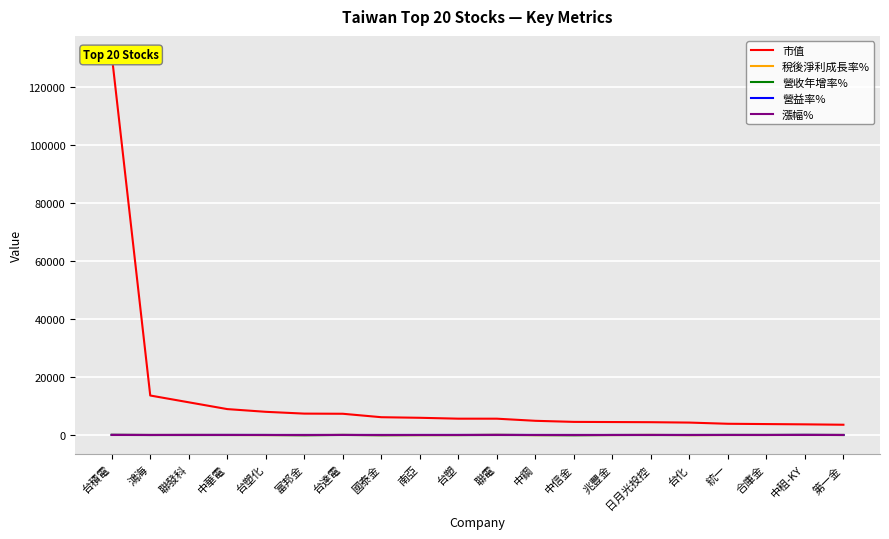

Count the number of categories in the chart.

20